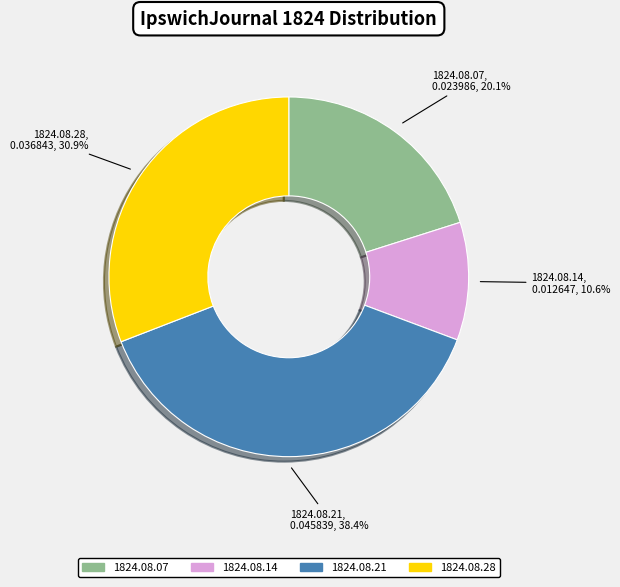

Count the number of slices in the pie.

4